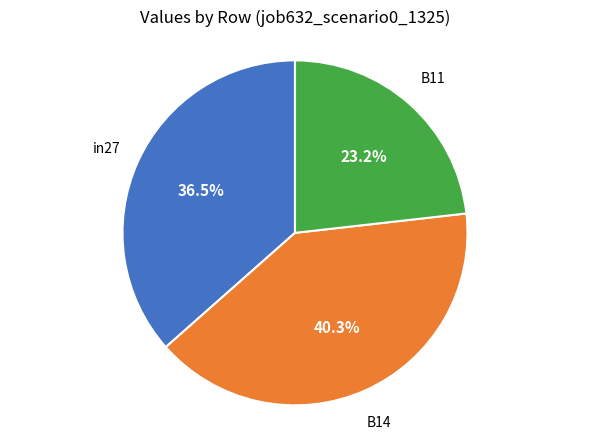

Does any single category account for the majority?

No